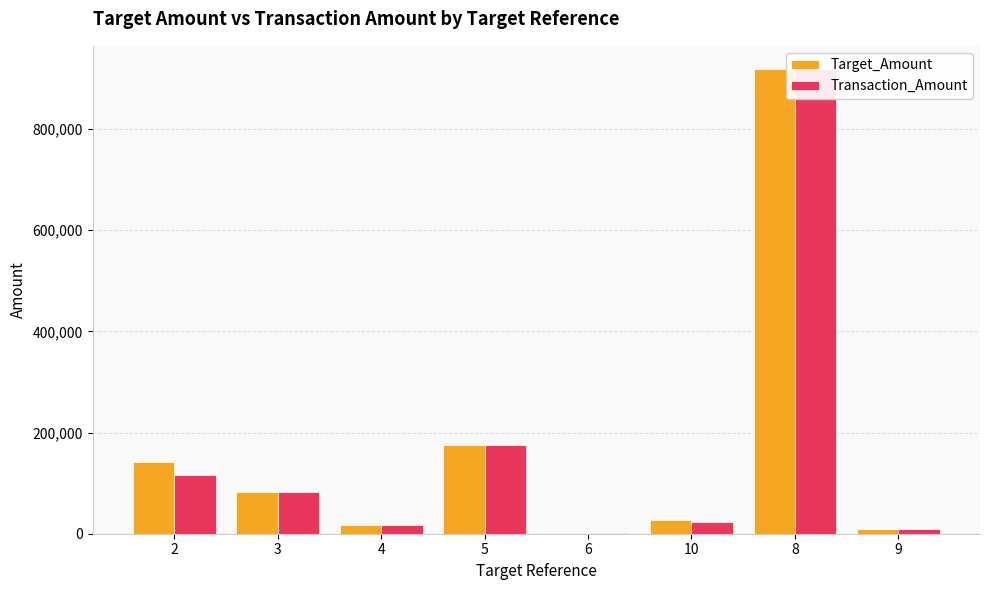

What are all the series names shown in the legend?

Target_Amount, Transaction_Amount